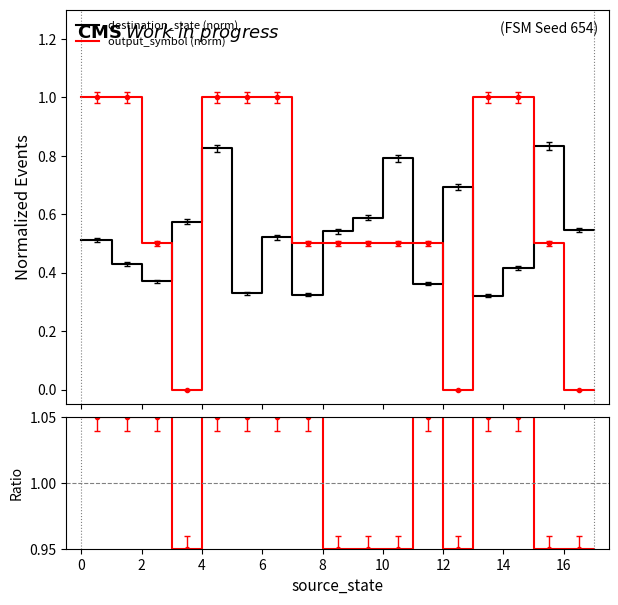

What is the difference between the maximum and minimum values in the ratio series?

0.1